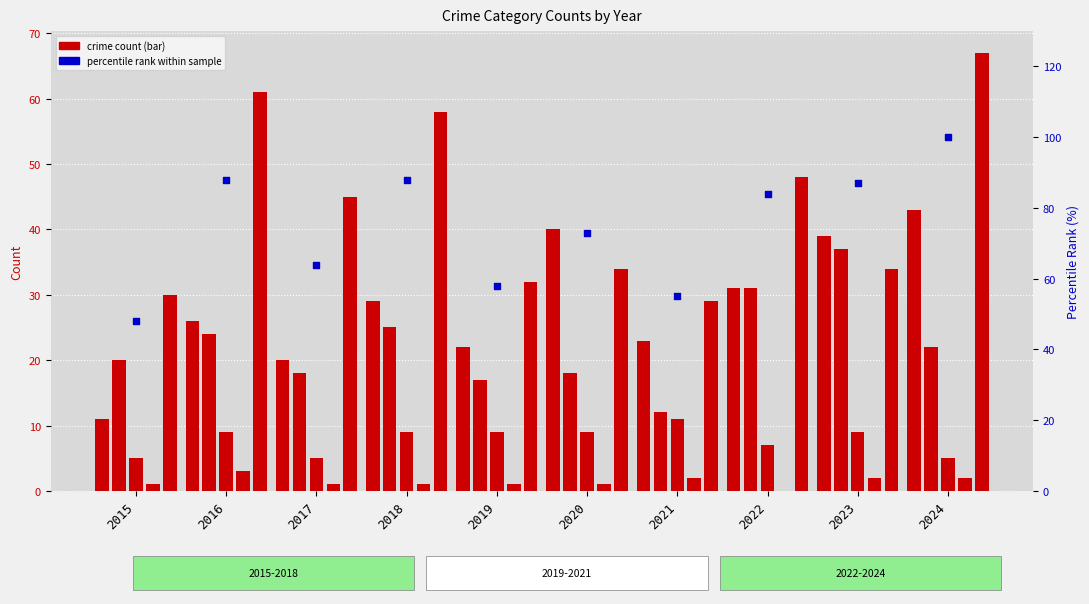

Is the value of Aggravated Battery at 2019 greater than the value of Robbery at 2021?

No